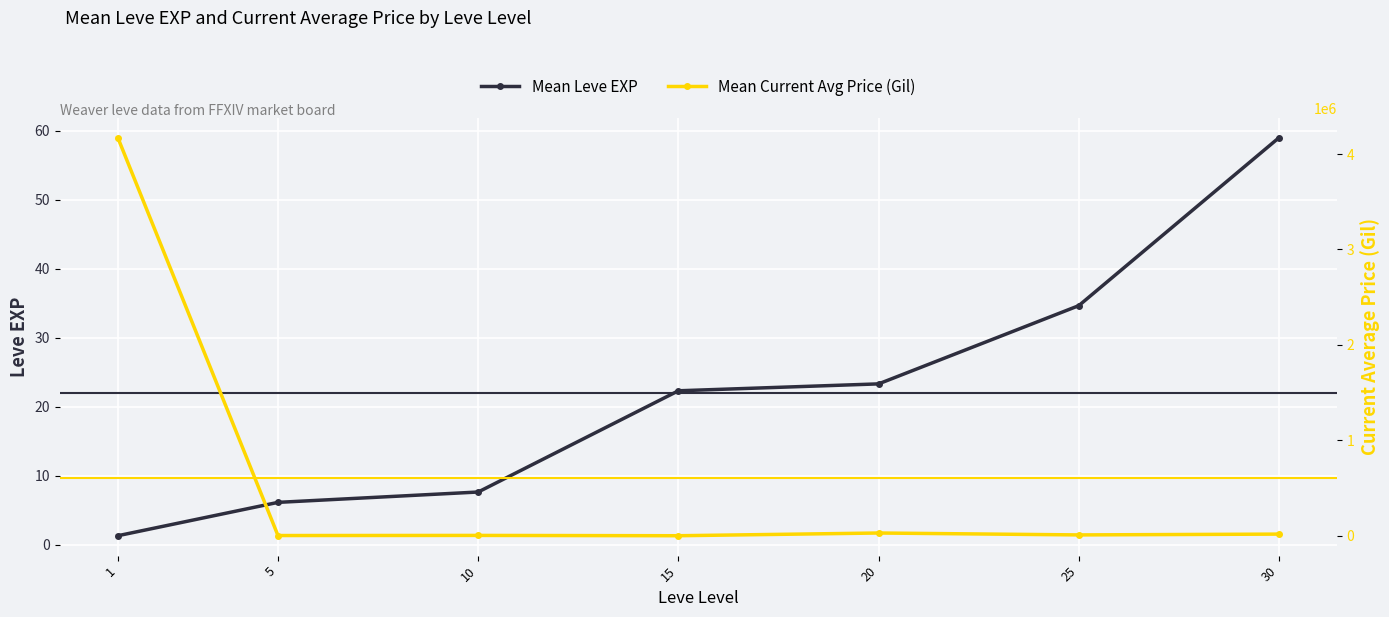

What is the difference between the second highest and second lowest values in the Mean Leve EXP series?

28.5